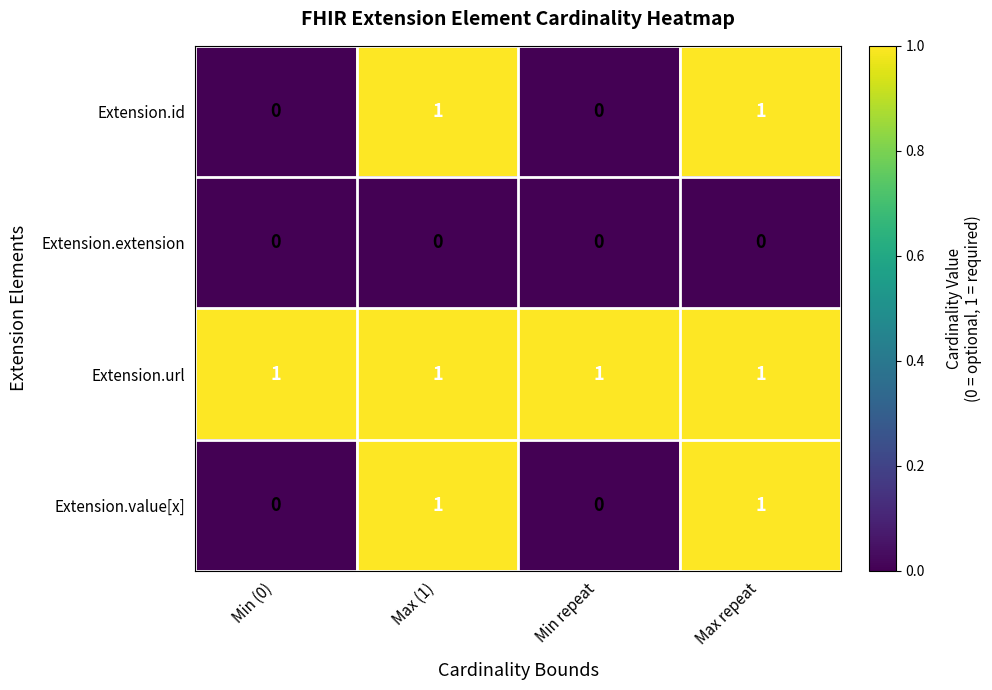

Which series has the largest total across all categories?

Extension.url